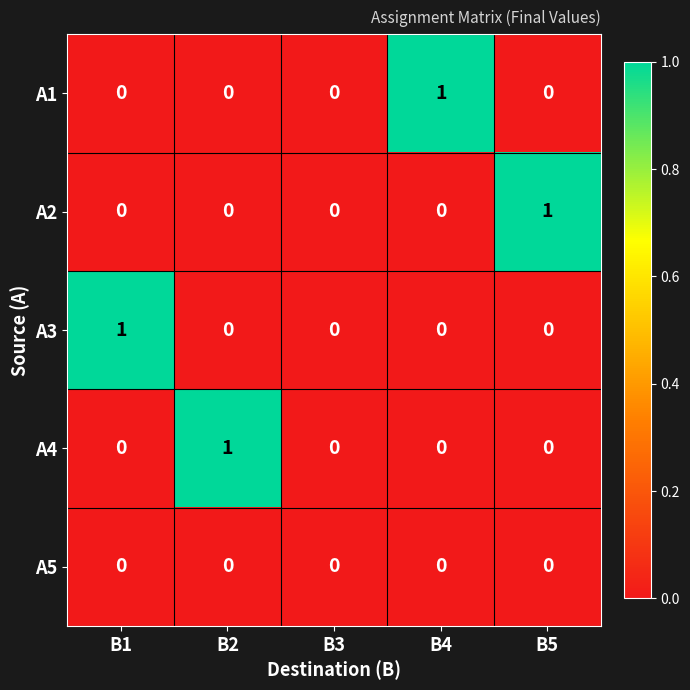

Reading left to right, what are all the values shown in this chart?

А1: 0	0	0	1	0
А2: 0	0	0	0	1
А3: 1	0	0	0	0
А4: 0	1	0	0	0
А5: 0	0	0	0	0